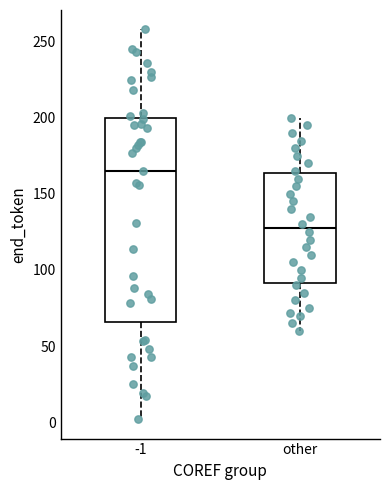

Comparing the boxes themselves (not the whiskers), which one is the tallest?

-1